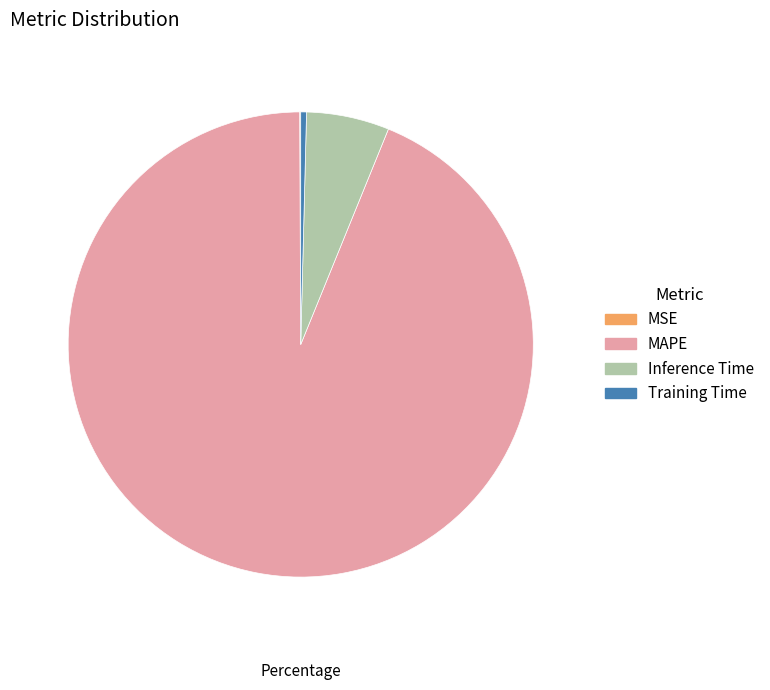

Which slice is the largest?

MAPE